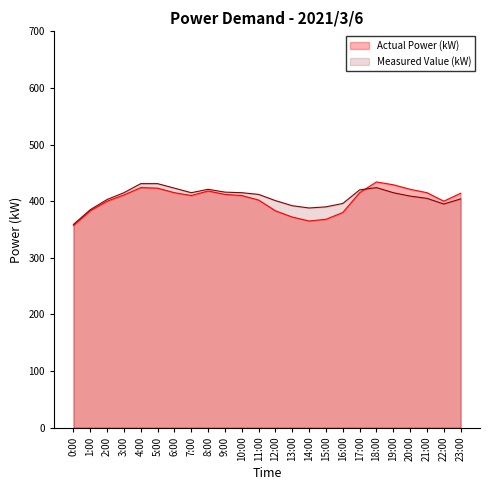

In Actual Power (kW), how many points are lower than both neighbors (excluding endpoints)?

3